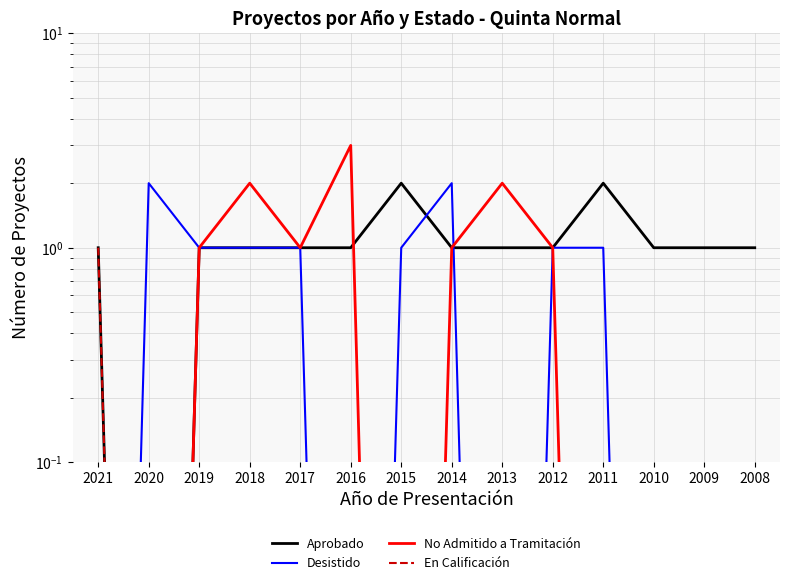

Is the value of En Calificación at 2019 greater than the value of No Admitido a Tramitación at 2018?

No